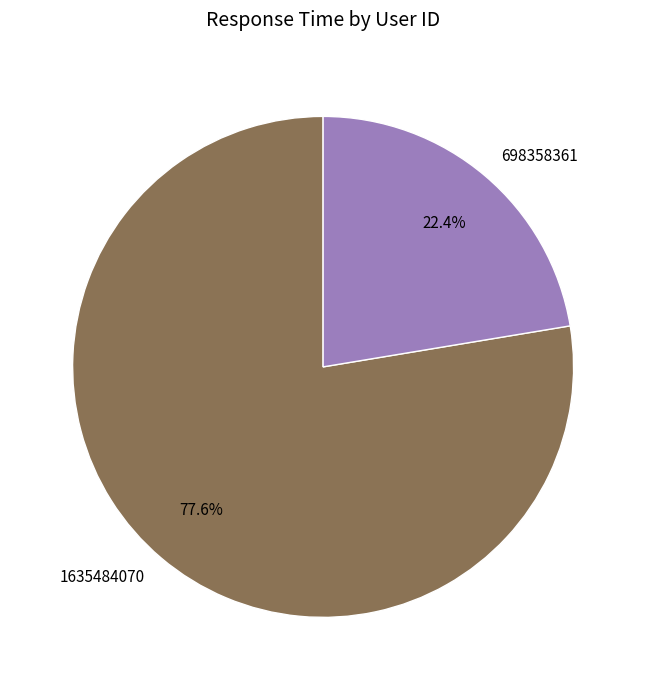

Approximately how many times larger is the value at 698358361 compared to 1635484070?

0.3